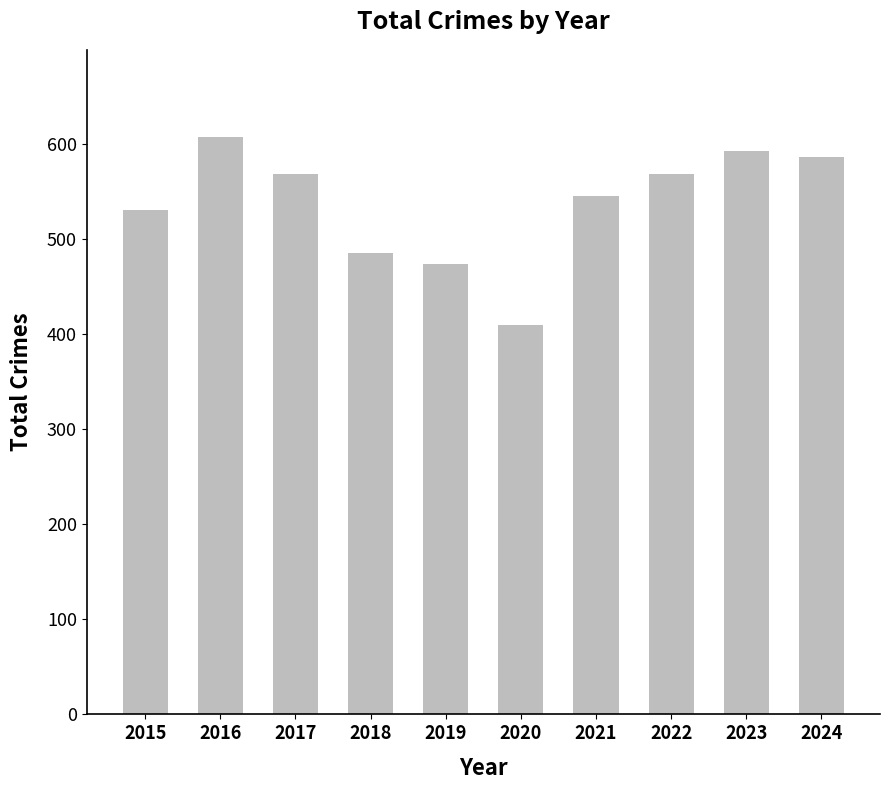

Approximately how many times larger is the value at 2022 compared to 2024?

1.0